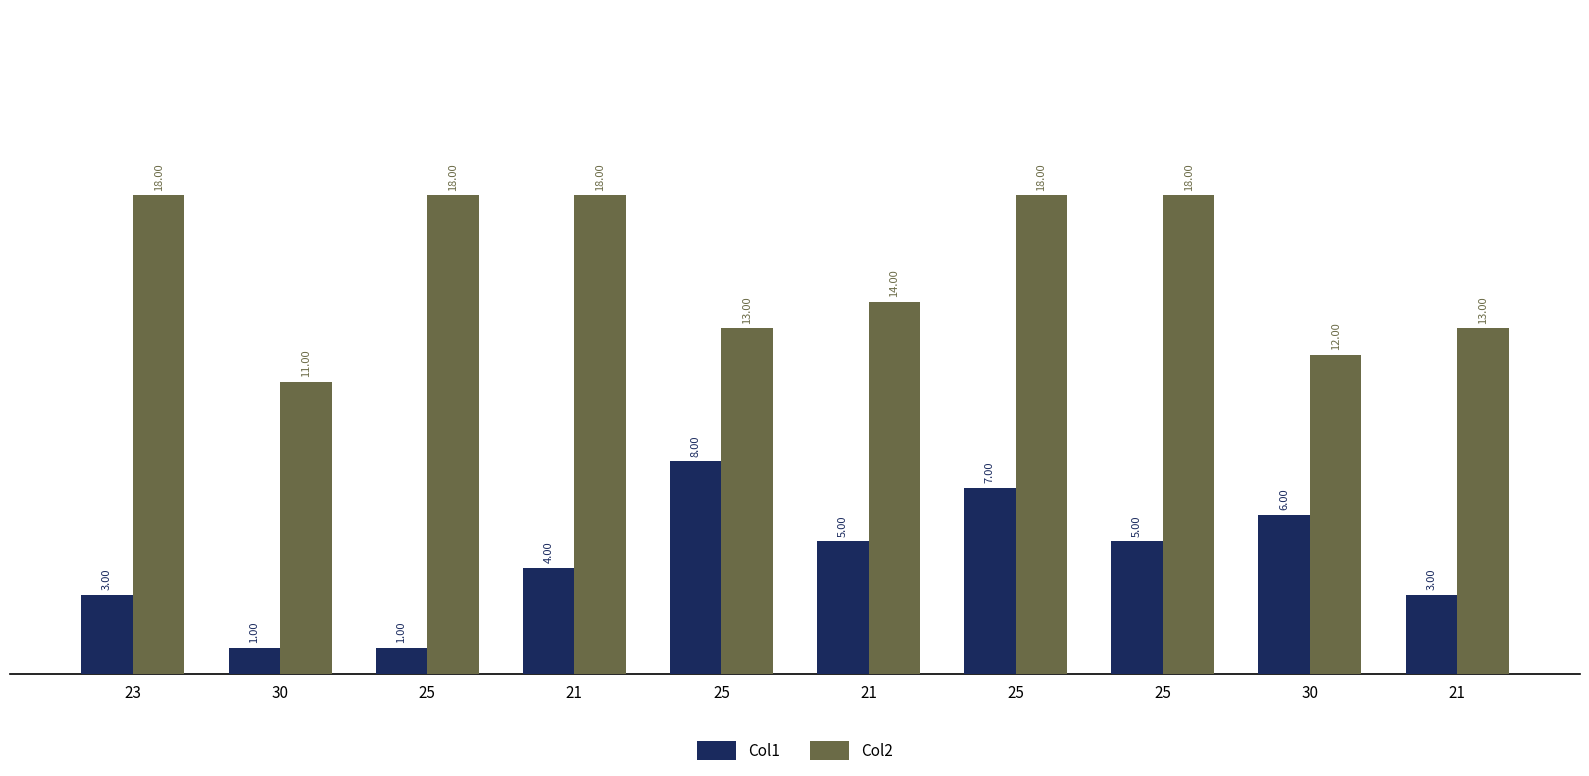

How many bars are there in each group?

2